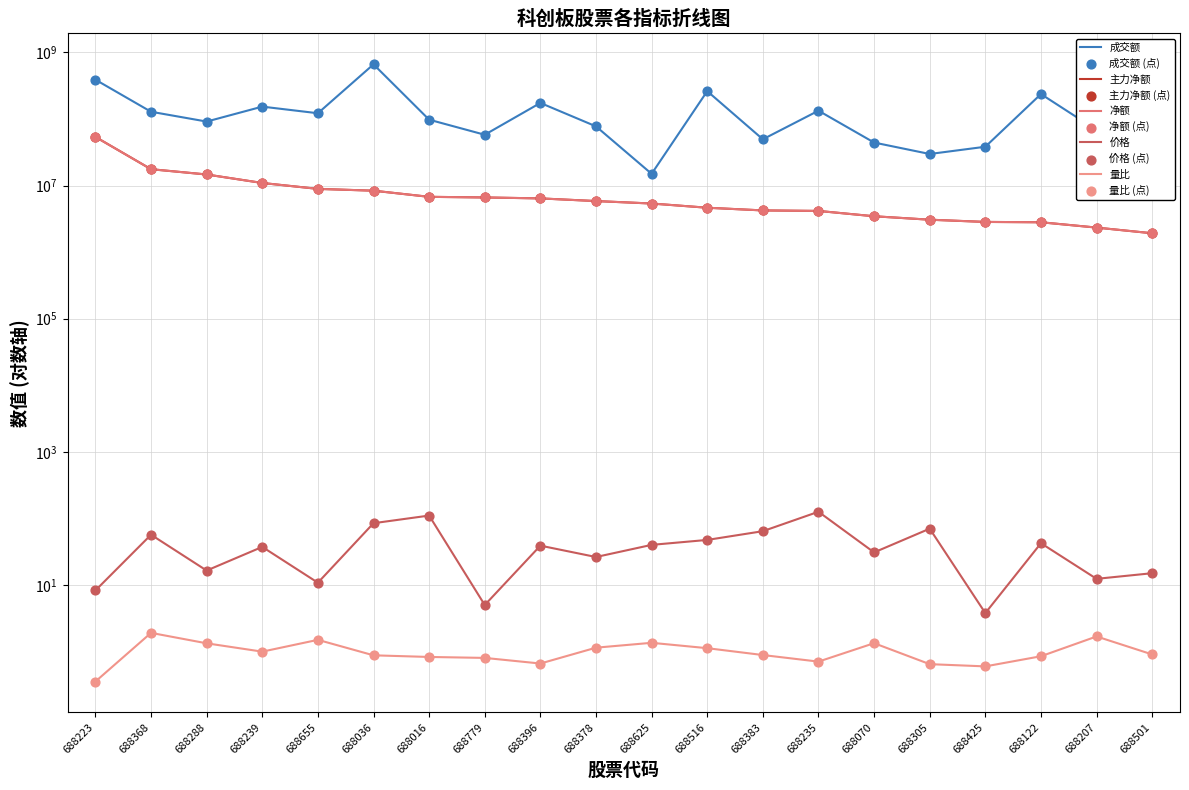

Which series contains the lowest Y value?

量比